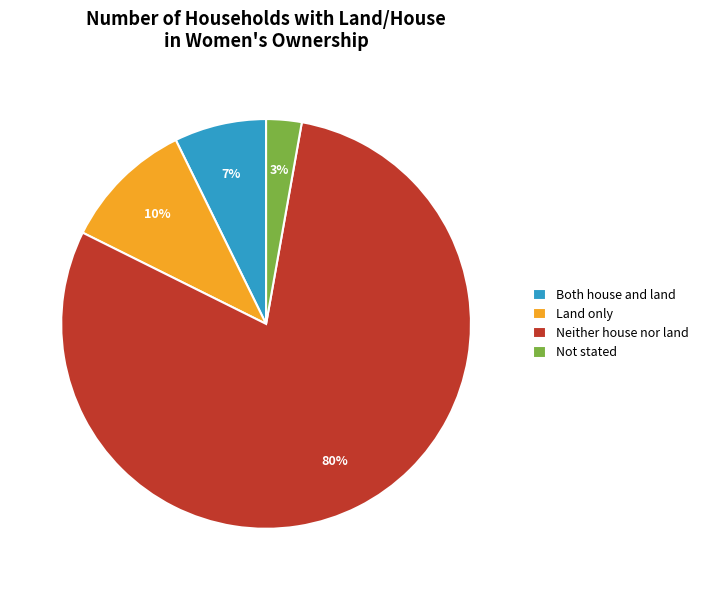

To the nearest percent, what is the combined percentage of Not stated and Both house and land?

10%